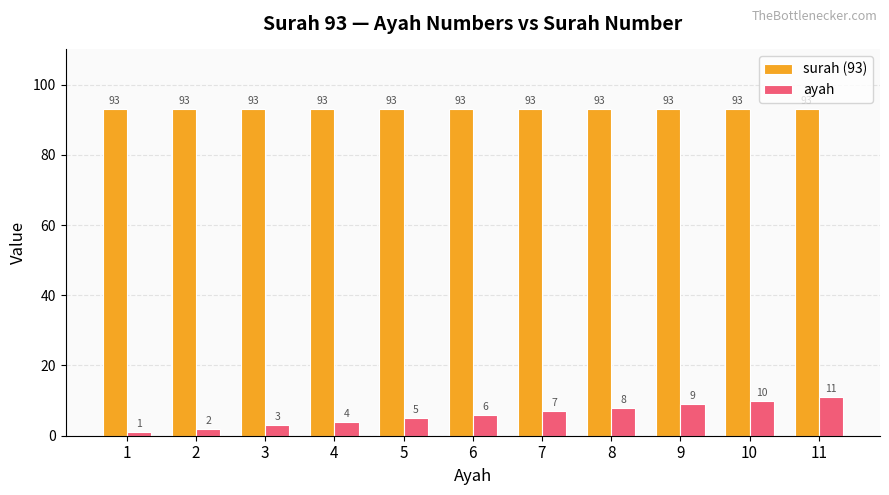

How many ayah values are between 3 and 9?

7